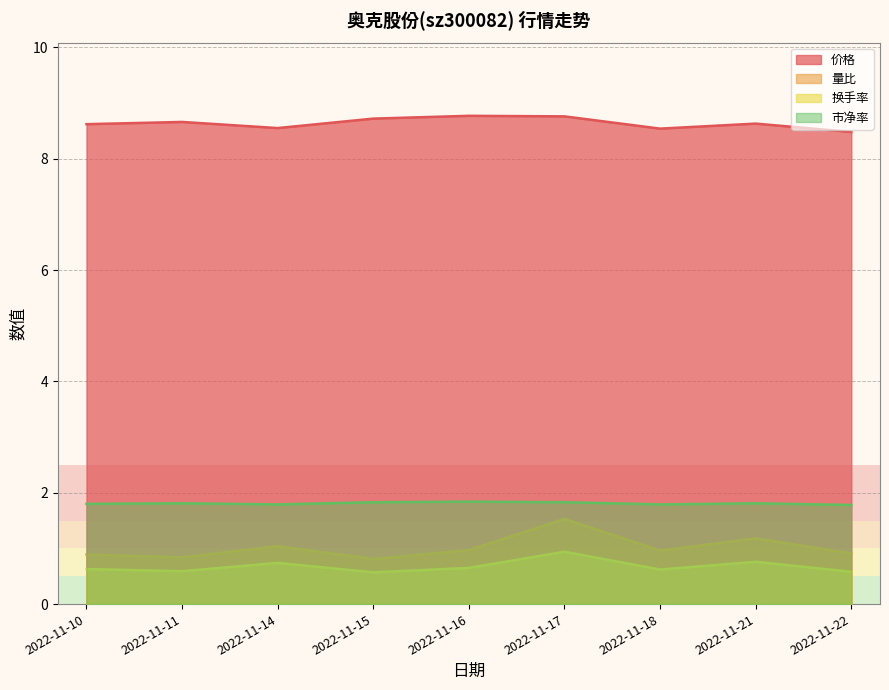

What is the sum of all 市净率 values?

16.3